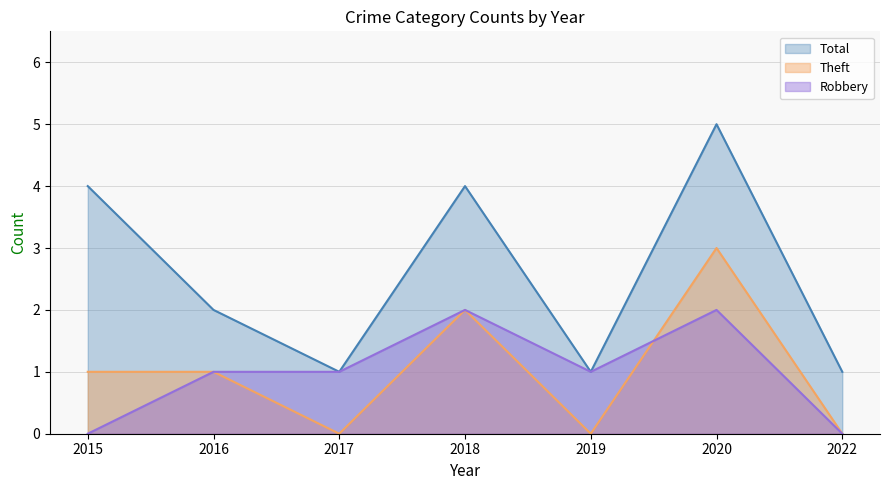

The Robbery series shows 1 at 2019. True or false?

False